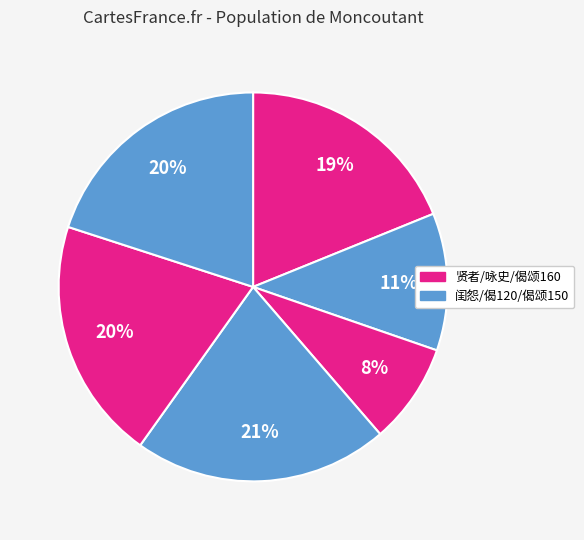

How many segments does this pie chart have?

6